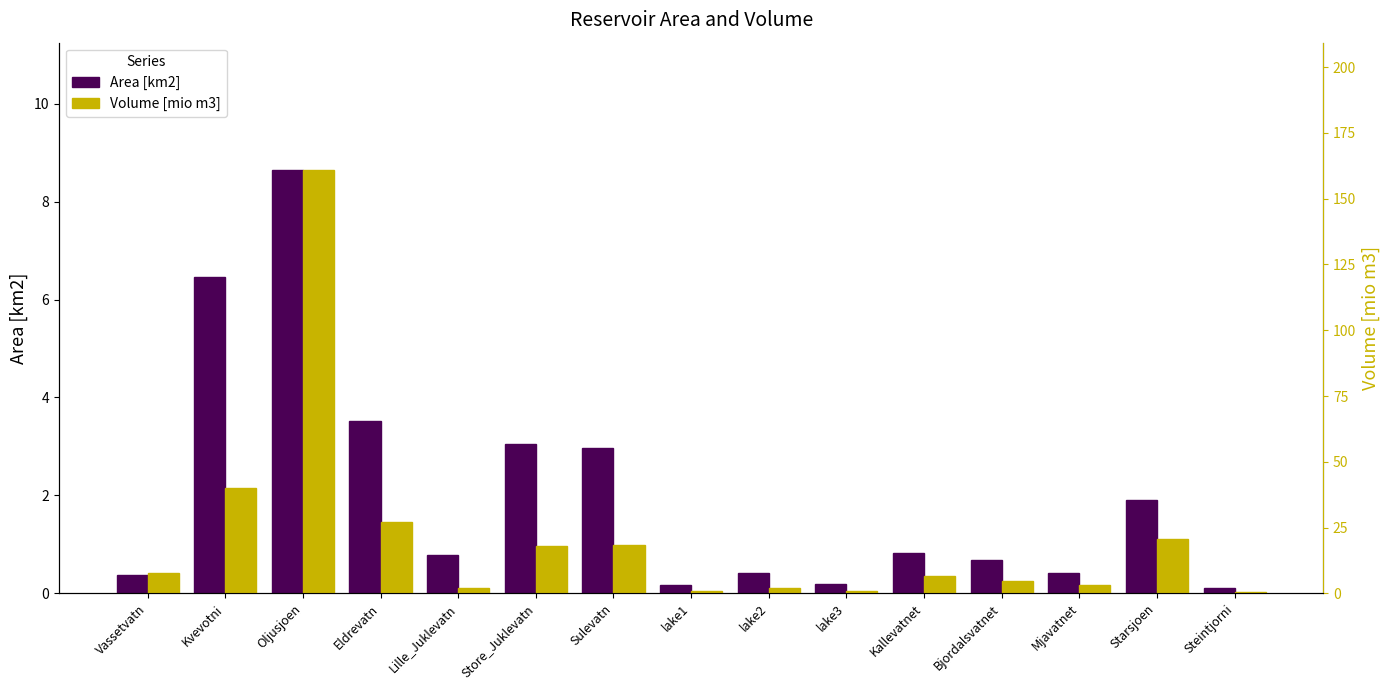

True or false: Volume [mio m3] has a value of 31.7 at Sulevatn.

False